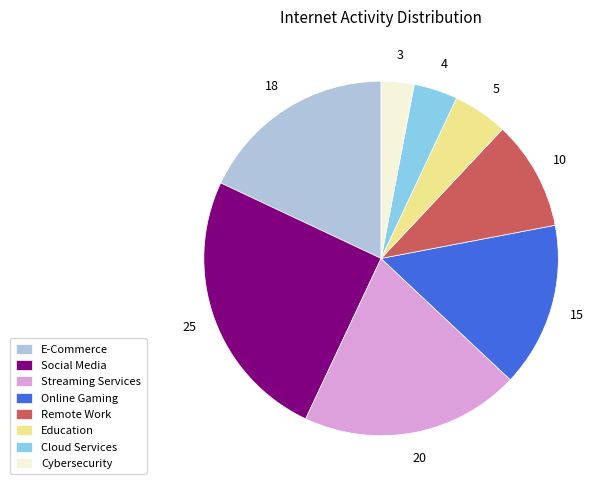

The Education slice represents 5% of the pie. True or false?

True